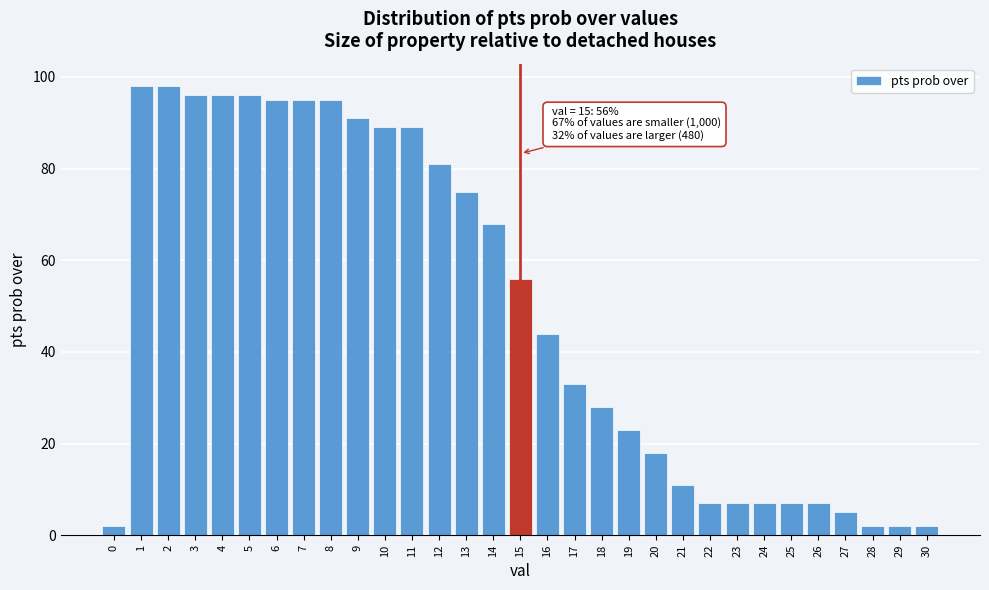

What is the value of the 14th bar from the left?

75